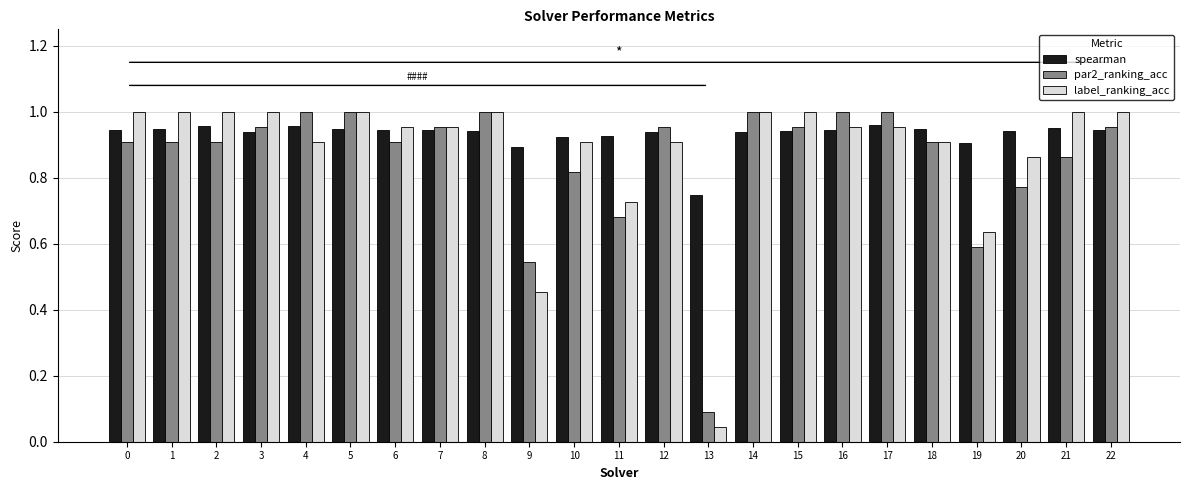

At which label does par2_ranking_acc reach its minimum?

13